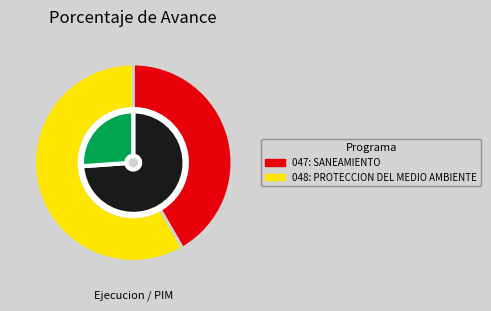

Rank the categories by value from highest to lowest.

048: PROTECCION DEL MEDIO AMBIENTE, 047: SANEAMIENTO